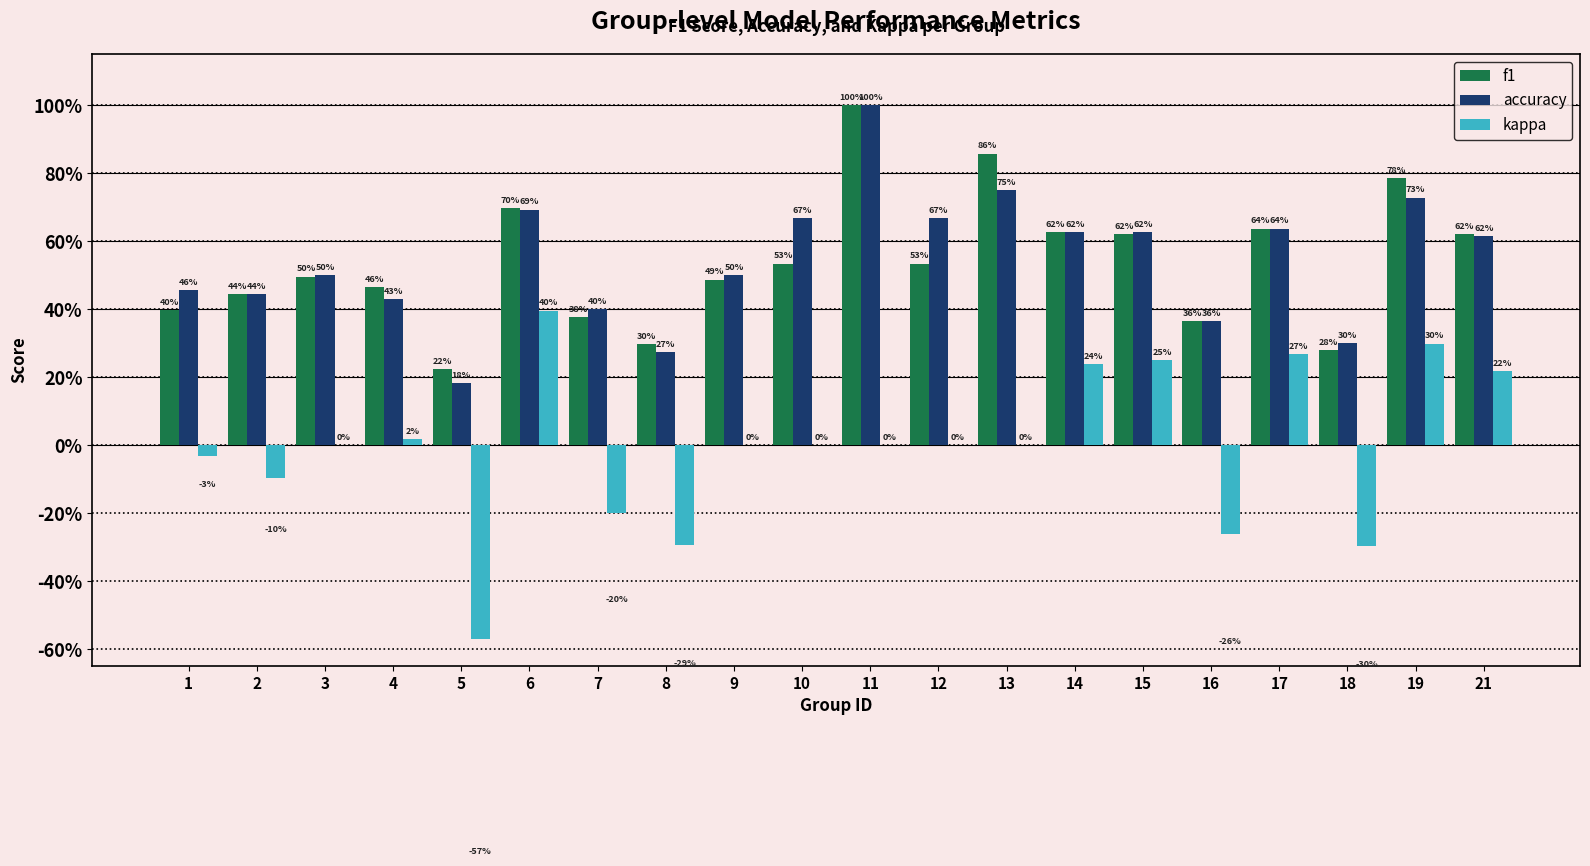

Are the bars horizontal?

No